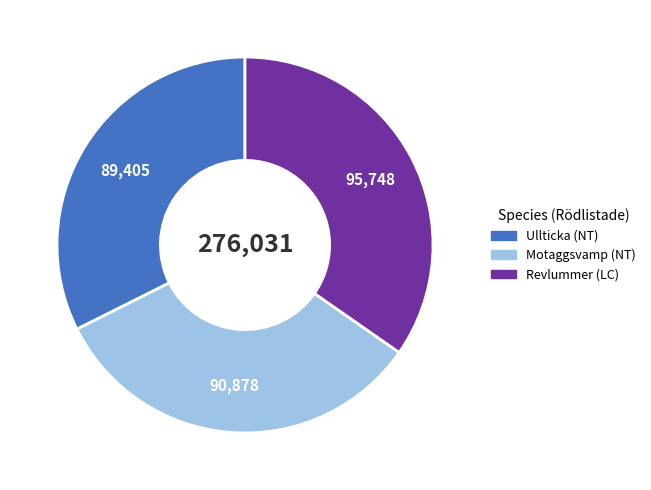

How many segments does this pie chart have?

3